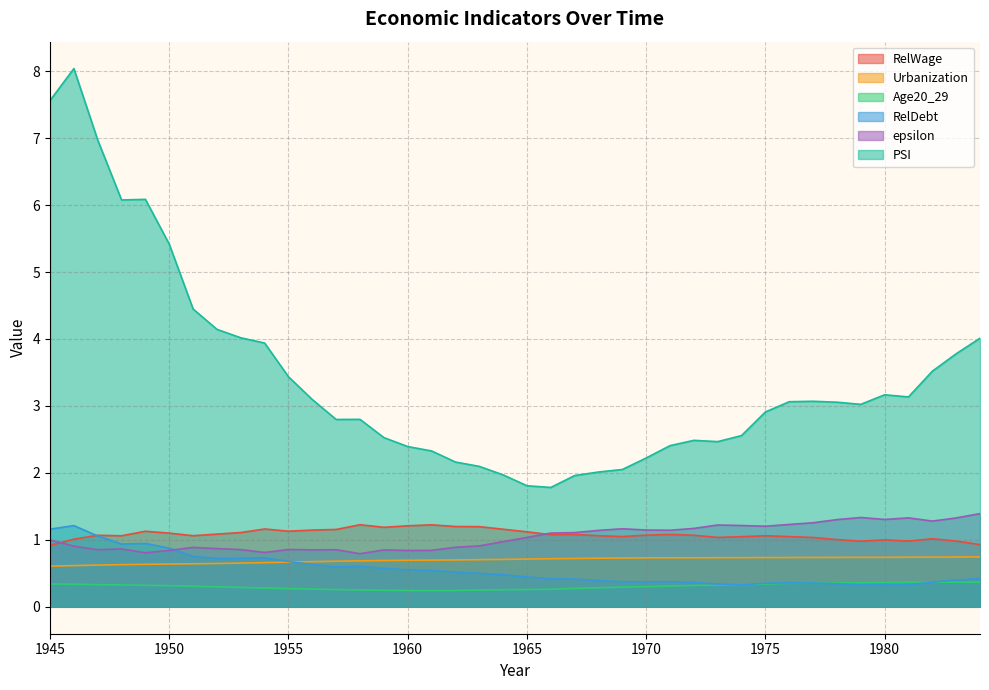

What is the difference between the maximum and minimum values in the epsilon series?

0.6